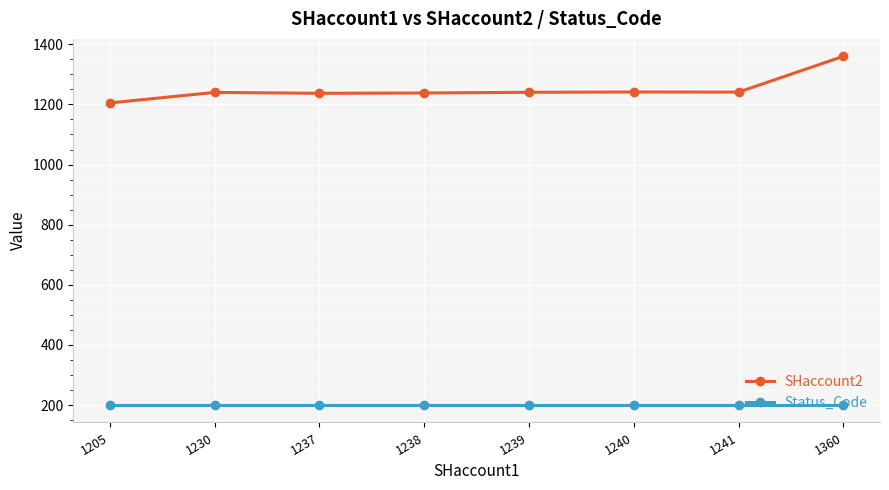

What is the total value across all series at 1240?

1441.4